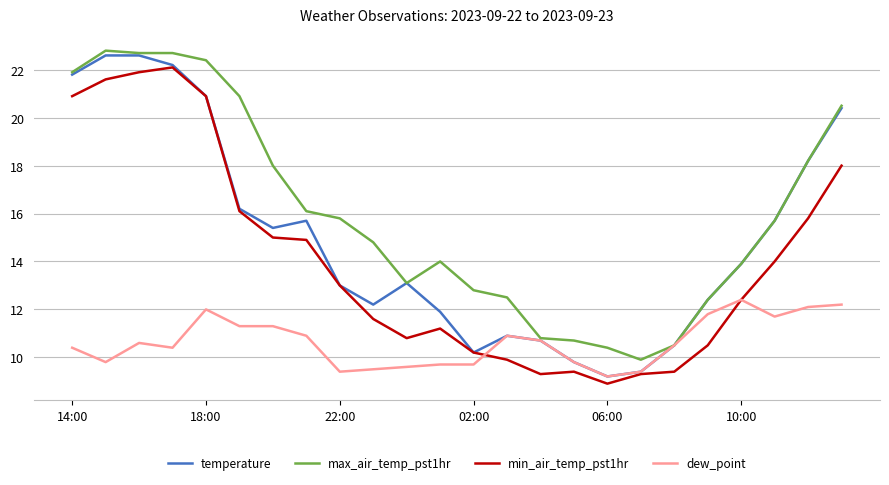

What is the greatest value displayed?

22.8